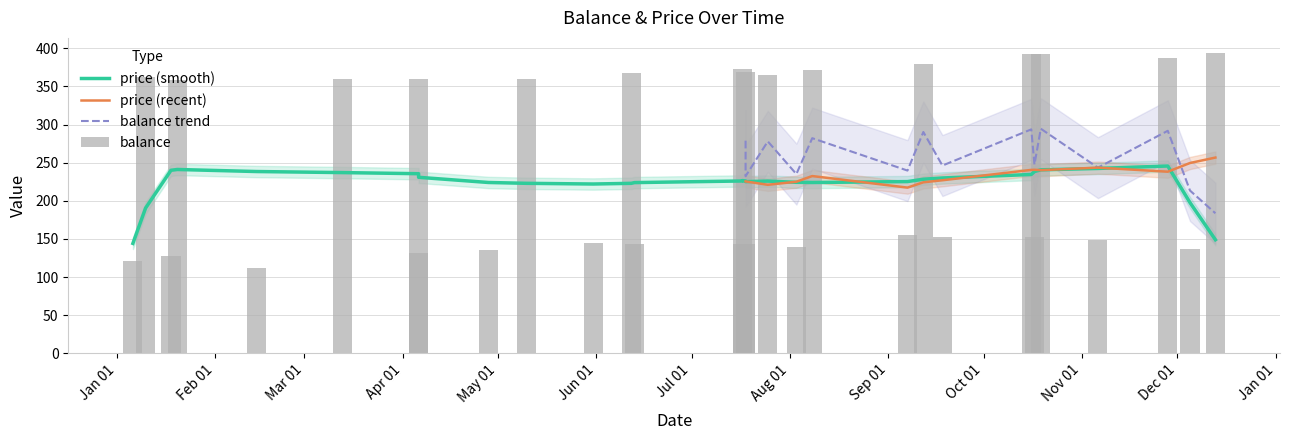

Rank the categories by value from highest to lowest.

2017-12-13, 2017-10-16, 2017-10-19, 2017-11-28, 2017-09-12, 2017-07-17, 2017-08-08, 2017-07-18, 2017-06-12, 2017-07-25, 2017-01-10, 2017-03-13, 2017-04-06, 2017-05-10, 2017-01-20, 2017-09-07, 2017-09-18, 2017-10-17, 2017-11-06, 2017-05-31, 2017-06-13, 2017-07-17, 2017-07-18, 2017-08-03, 2017-12-05, 2017-04-28, 2017-04-06, 2017-01-18, 2017-01-06, 2017-02-14